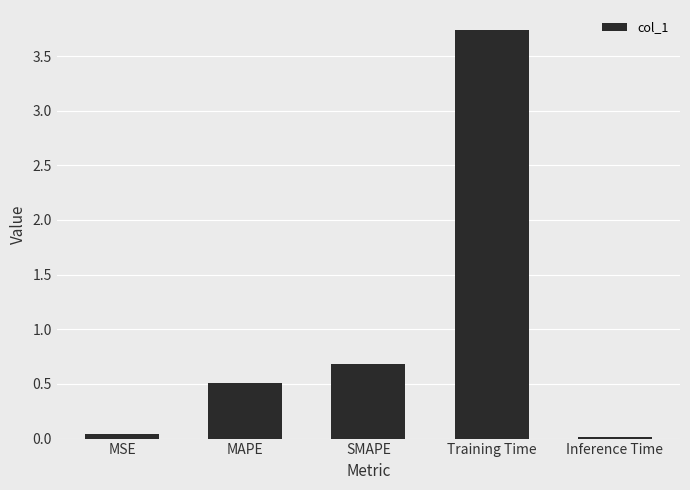

What position from the right is MAPE?

4